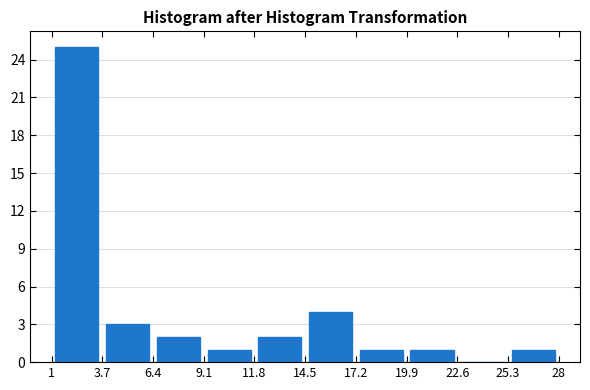

How tall is the bar that spans 11.8 to 14.5 on the x-axis? The values are not printed on the chart, so give them approximately, as read against the axis.

2